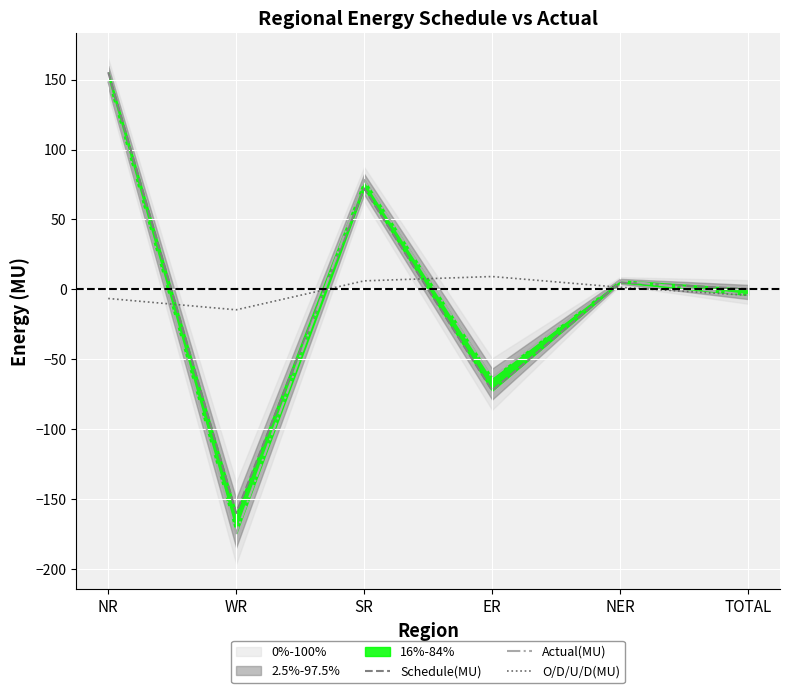

Which series has the largest range (max minus min)?

Actual(MU)